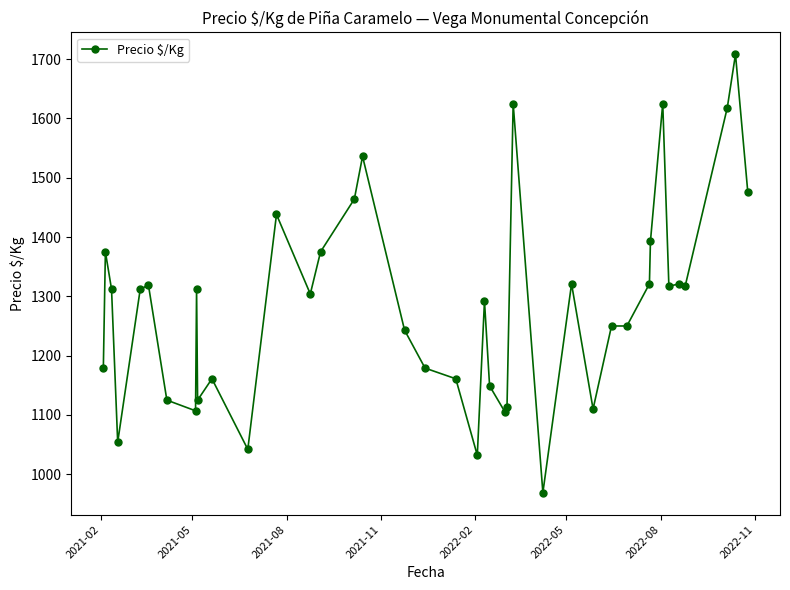

What is the value of the 39th point from the left?

1708